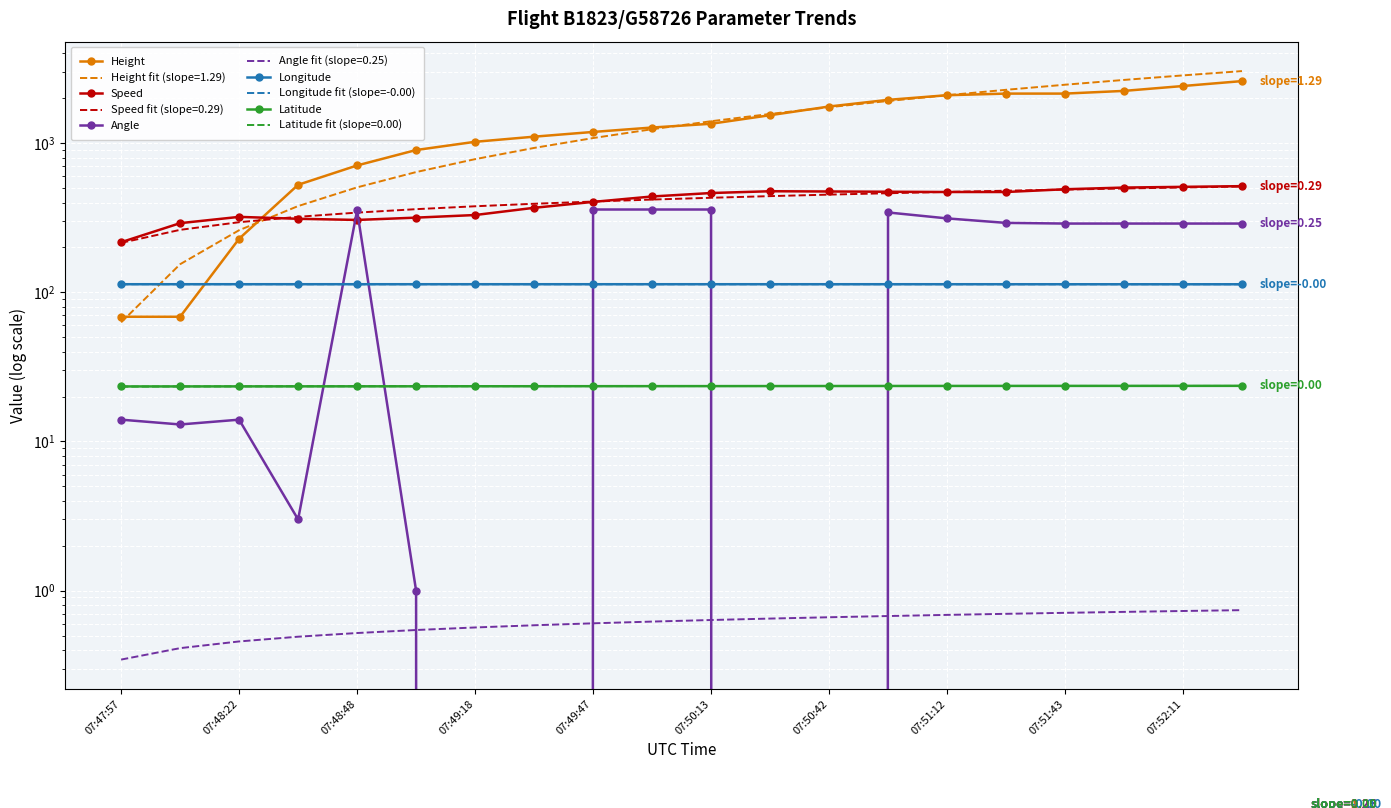

What is the sum of all Speed values?

8146.9